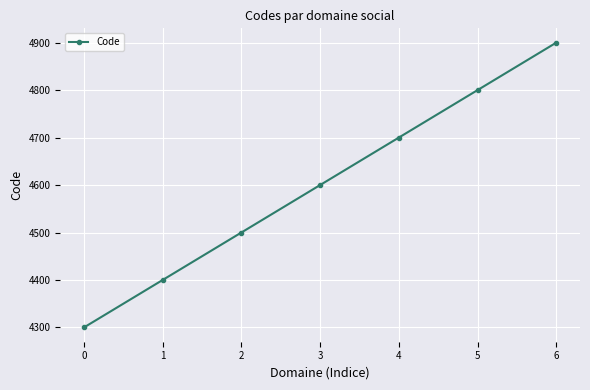

How many lines are shown in the chart?

1